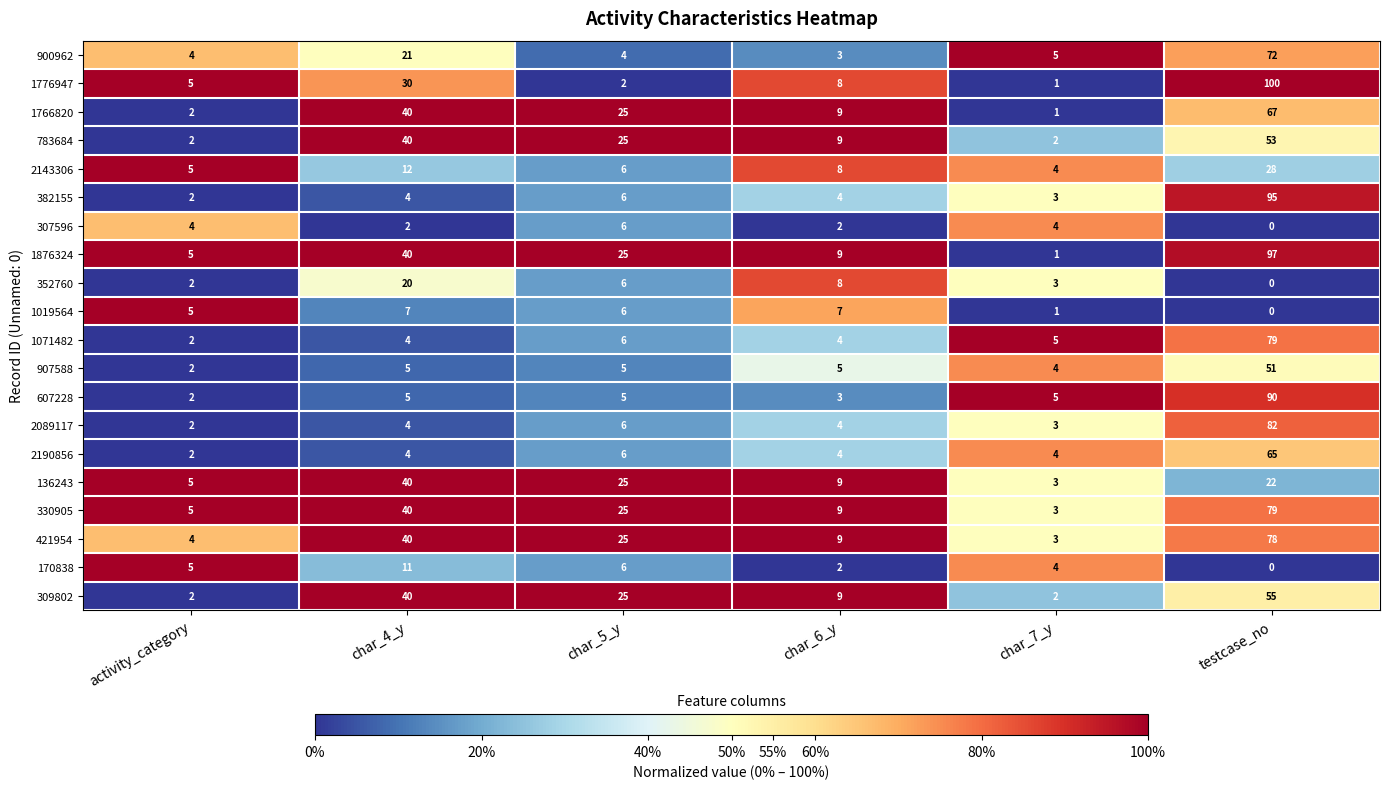

The 330905 series shows 5 at char_7_y. True or false?

False